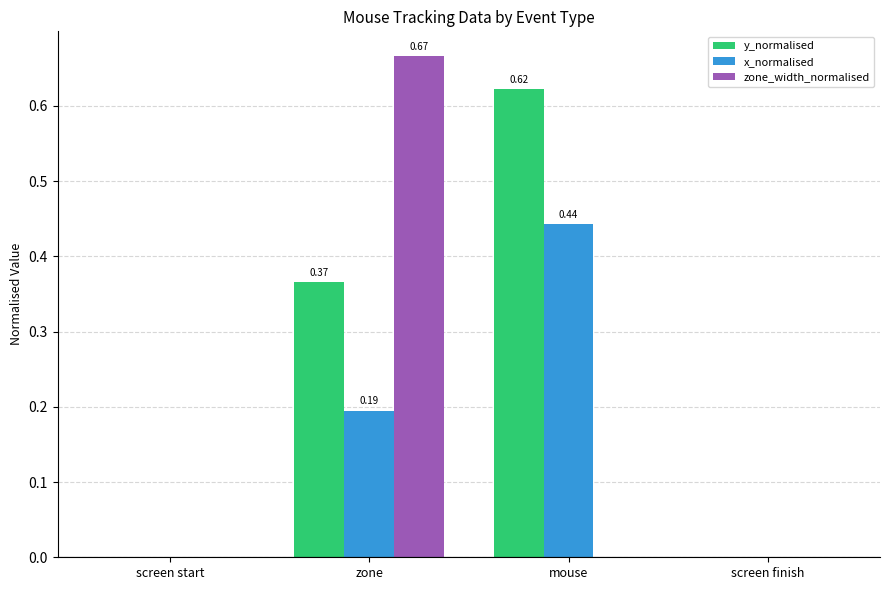

At which category does the chart reach its peak across all series?

zone